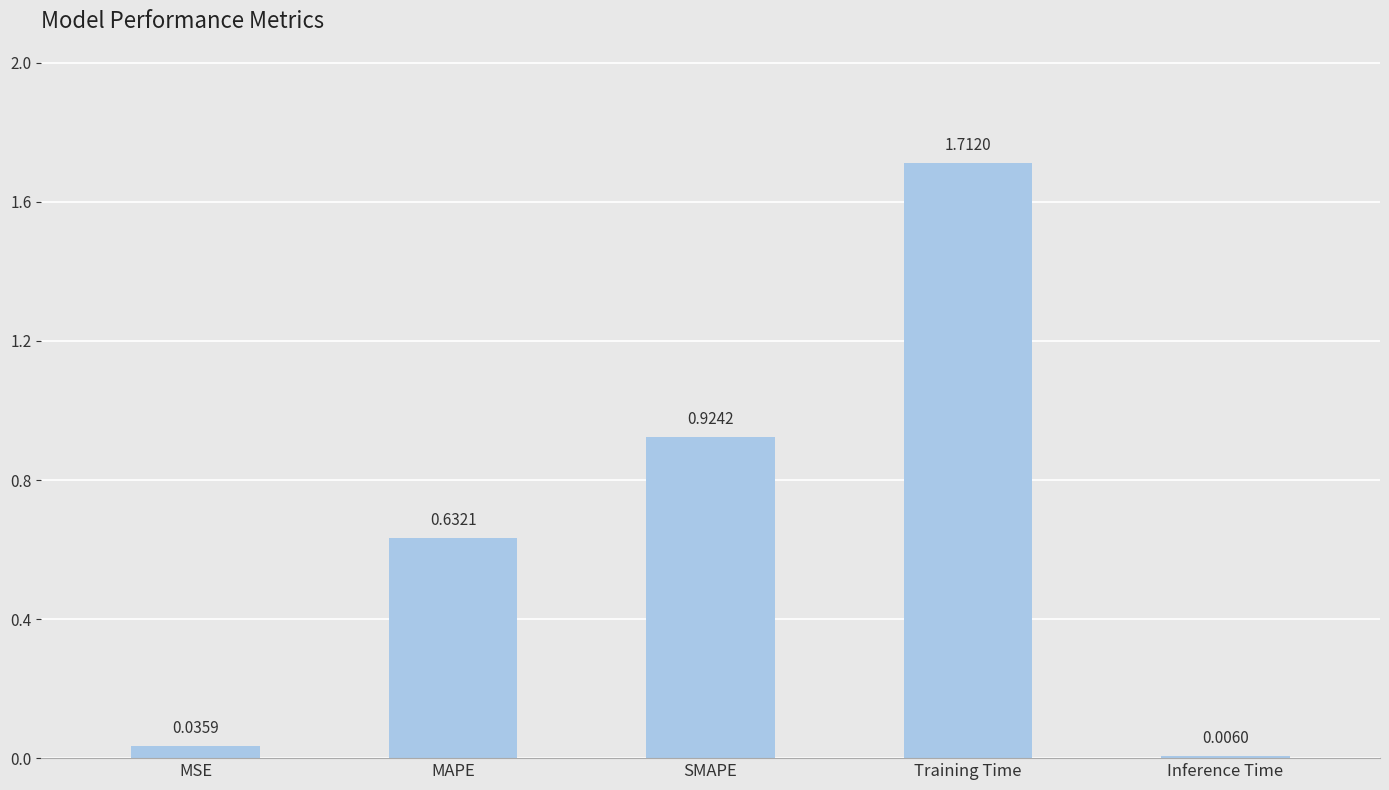

Where is the data nearest to the value 0?

Inference Time